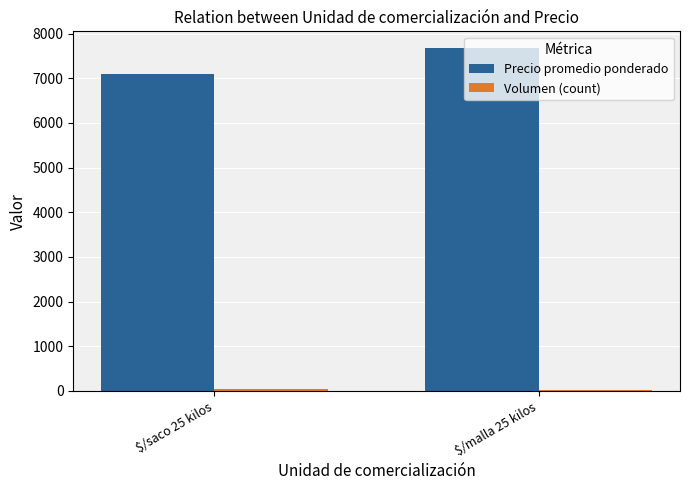

What is the sum of all Precio promedio ponderado values?

14765